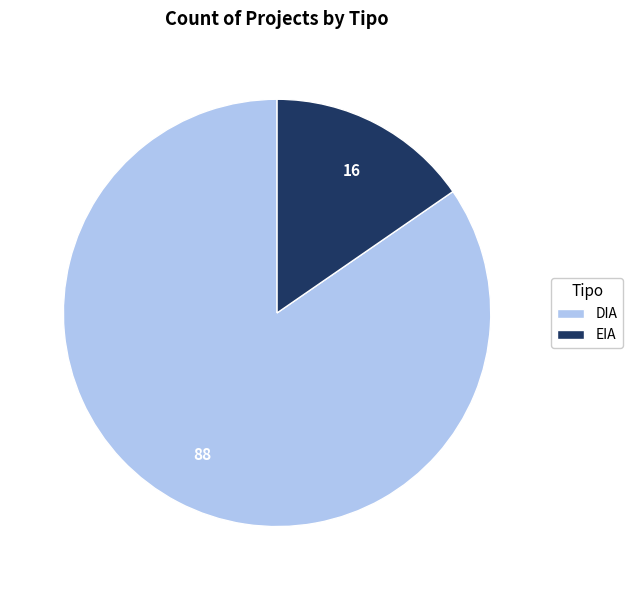

Which category has the smallest portion of the pie?

EIA